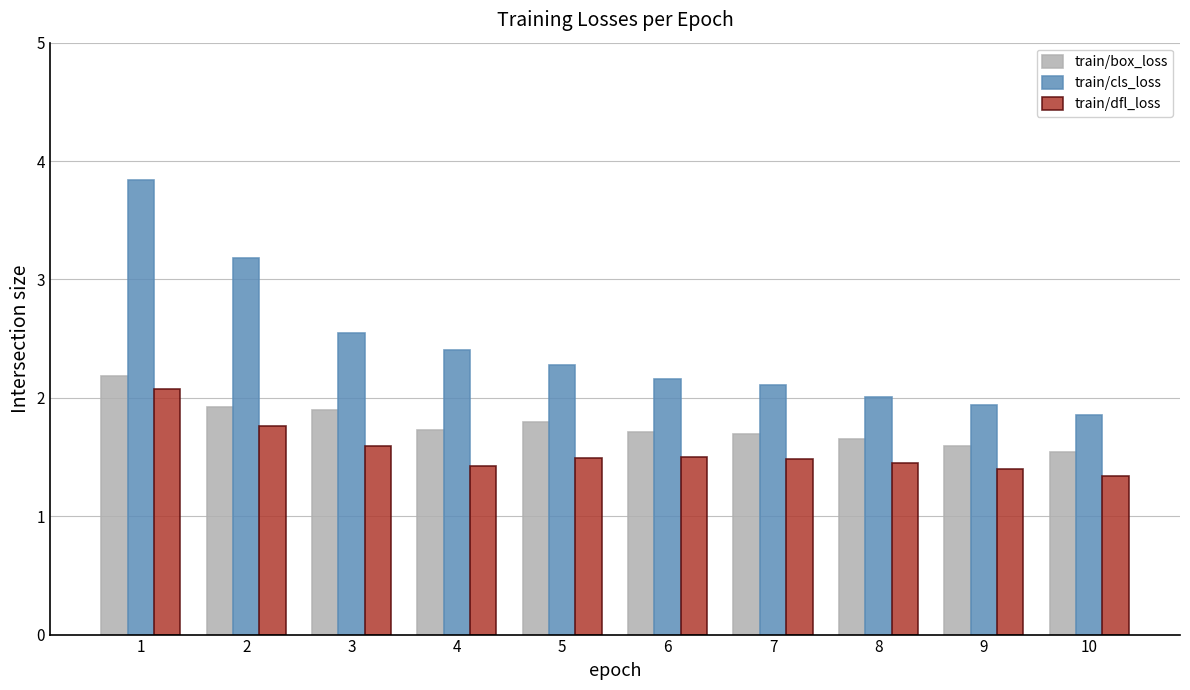

Reading left to right, extract all data points from this chart.

train/box_loss: 1=2.2	2=1.9	3=1.9	4=1.7	5=1.8	6=1.7	7=1.7	8=1.7	9=1.6	10=1.5
train/cls_loss: 1=3.8	2=3.2	3=2.5	4=2.4	5=2.3	6=2.2	7=2.1	8=2.0	9=1.9	10=1.9
train/dfl_loss: 1=2.1	2=1.8	3=1.6	4=1.4	5=1.5	6=1.5	7=1.5	8=1.4	9=1.4	10=1.3